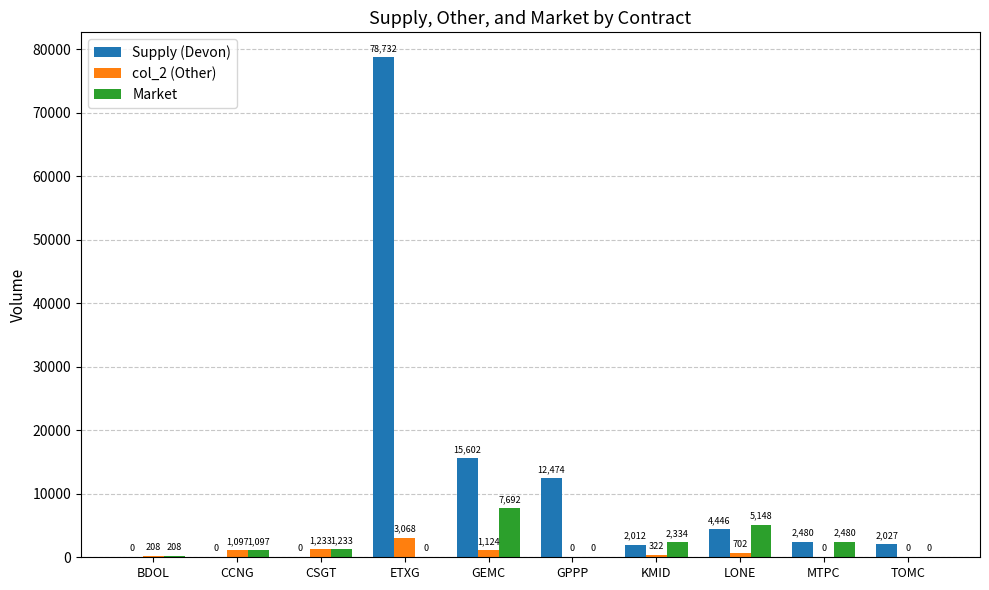

What is the spread (max minus min) of values at GEMC?

14478